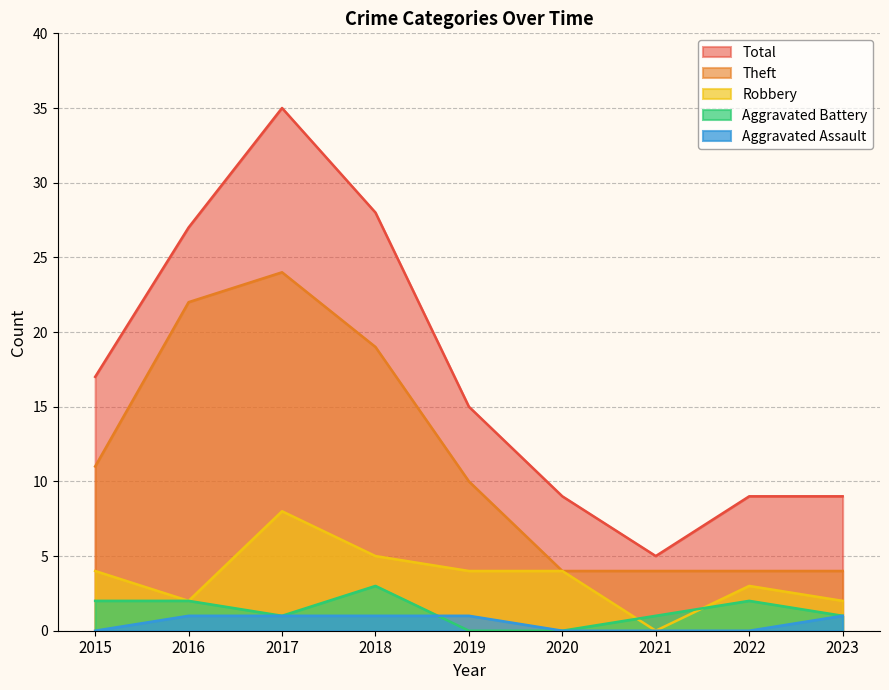

True or false: Aggravated Assault and Robbery intersect in this chart.

False